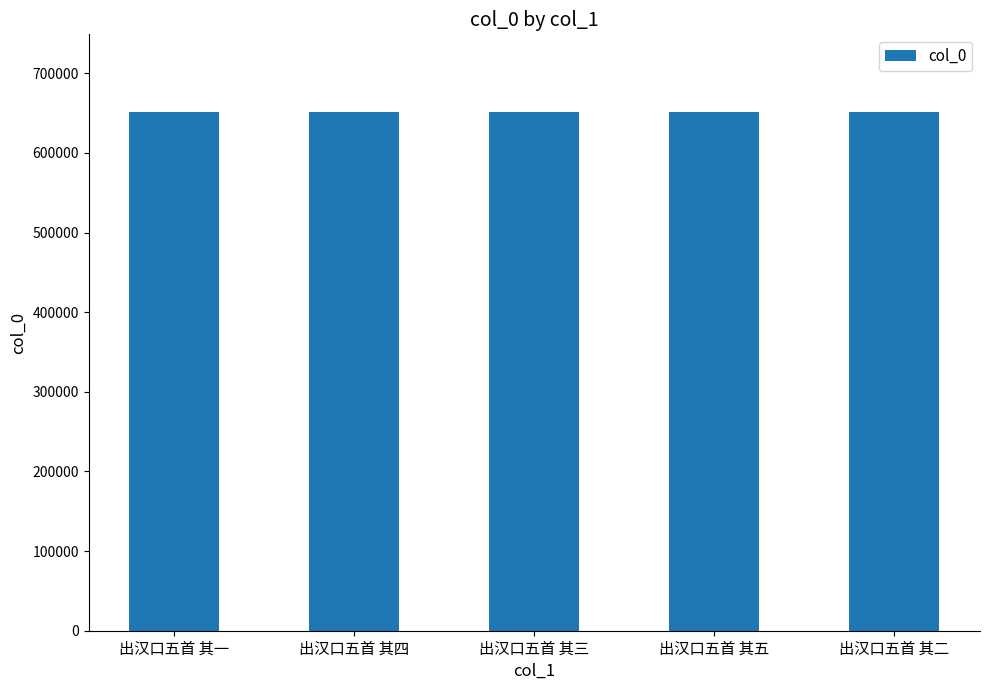

Read the value at 出汉口五首 其四.

651265